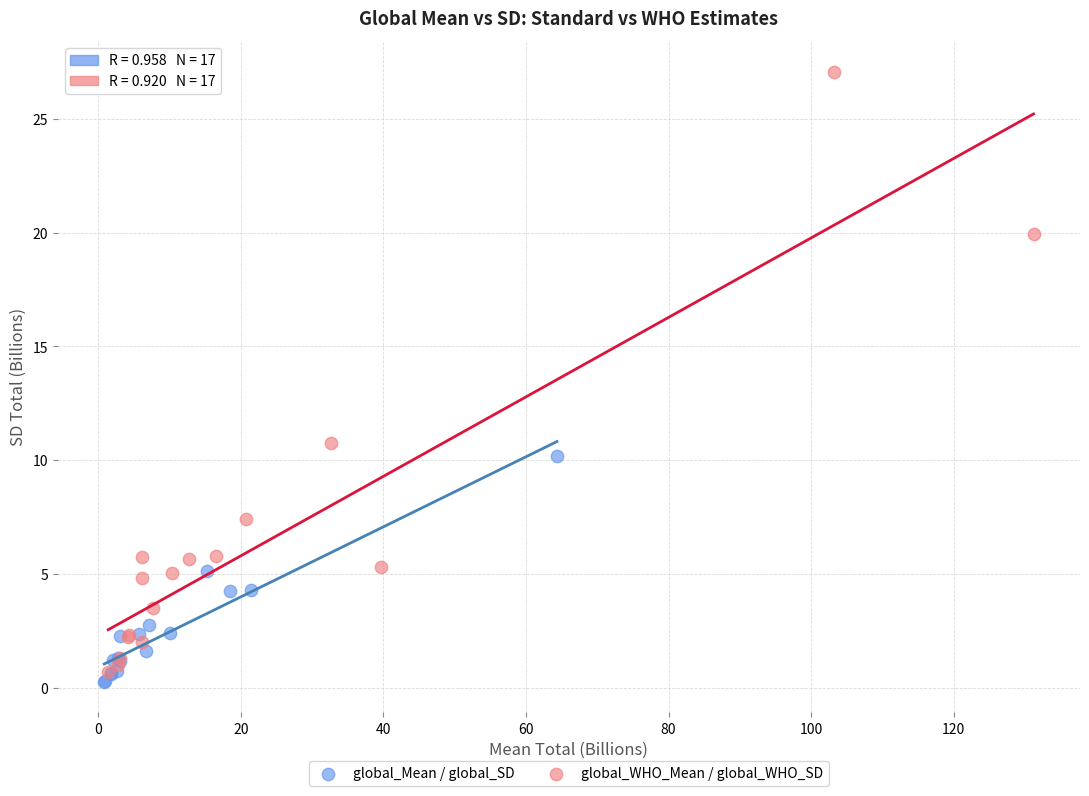

Which series contains the highest Y value?

global_WHO_Mean / global_WHO_SD